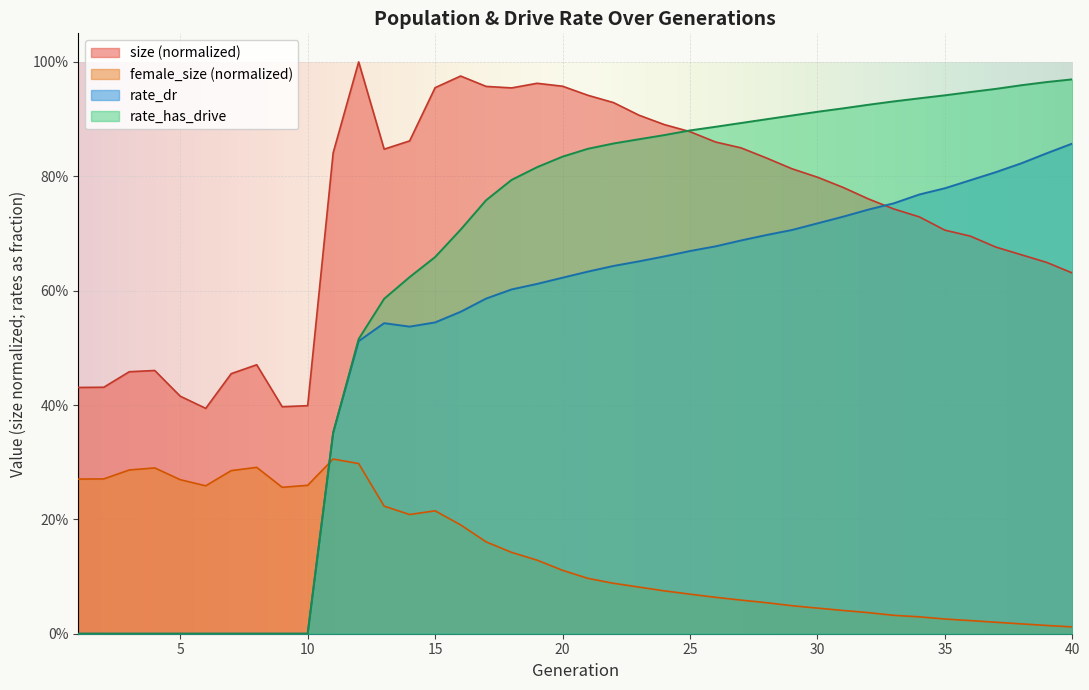

What are all the series names shown in the legend?

size (normalized), female_size (normalized), rate_dr, rate_has_drive